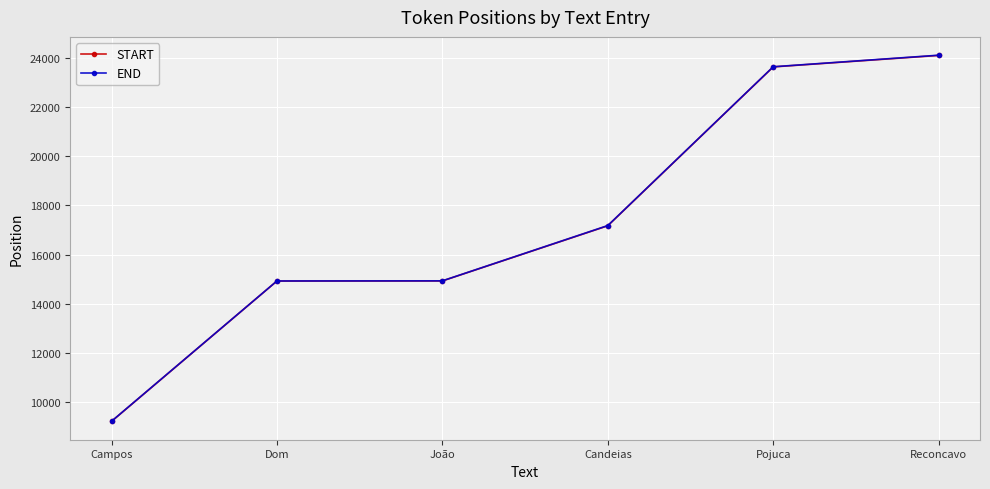

Where is END nearest to the value 16666?

Candeias